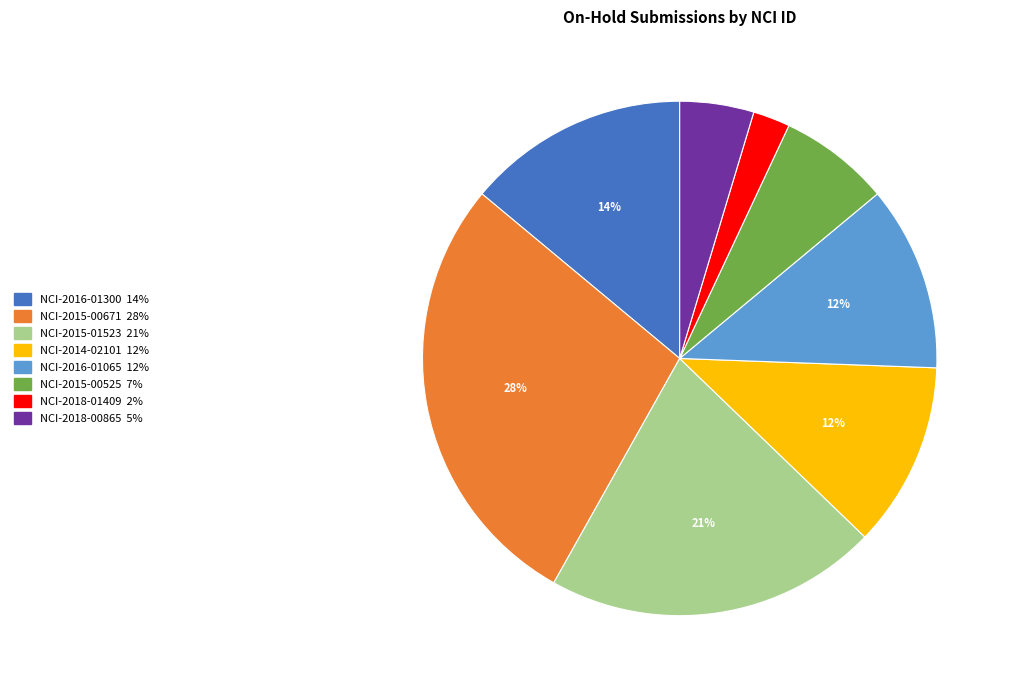

To the nearest percent, what is the combined percentage of NCI-2014-02101 and NCI-2015-01523?

33%